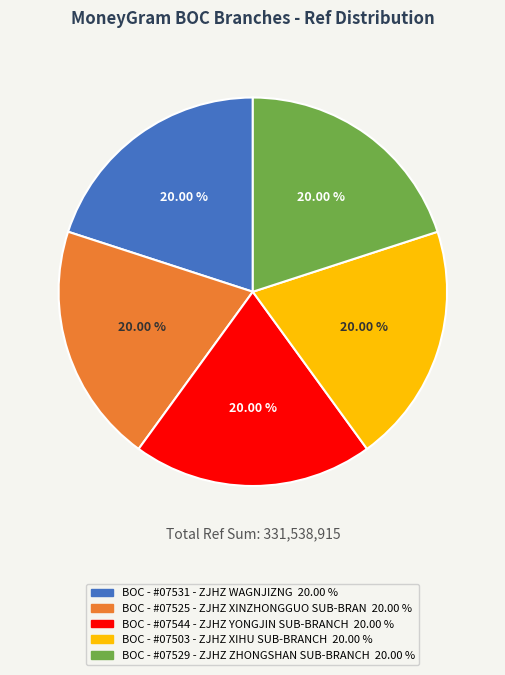

Is the sum of BOC - #07531 - ZJHZ WAGNJIZNG and BOC - #07503 - ZJHZ XIHU SUB-BRANCH greater than half?

No